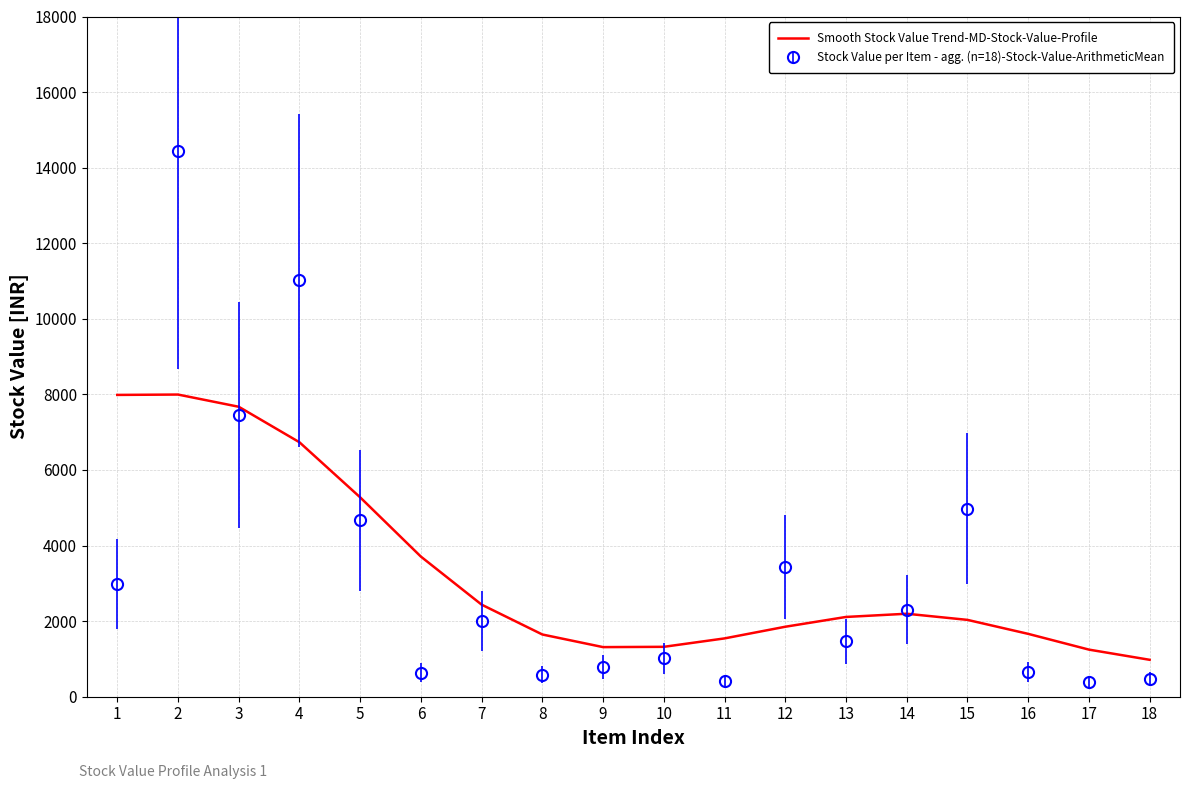

Count the number of data series in this chart.

2